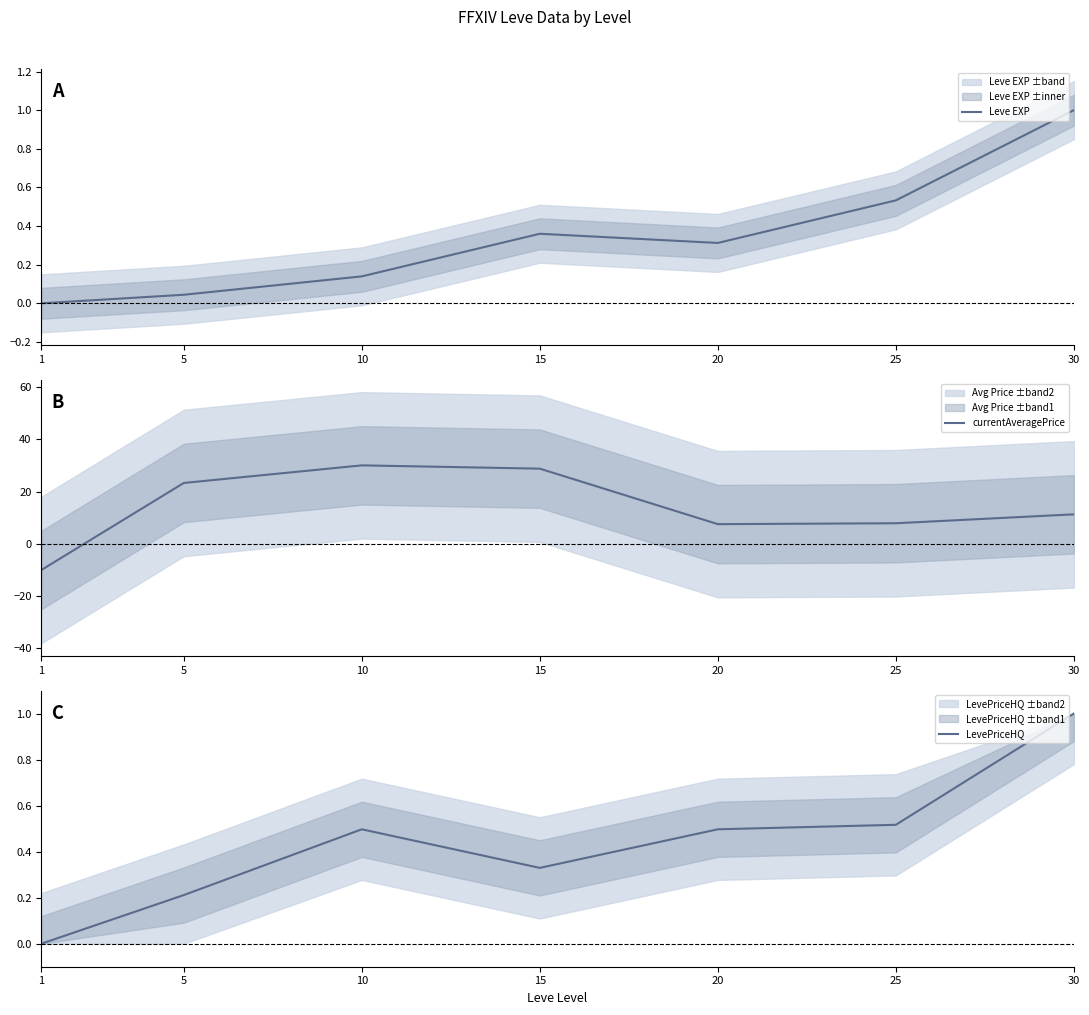

Is the value of Leve EXP at 20 greater than the value of LevePriceHQ at 15?

No